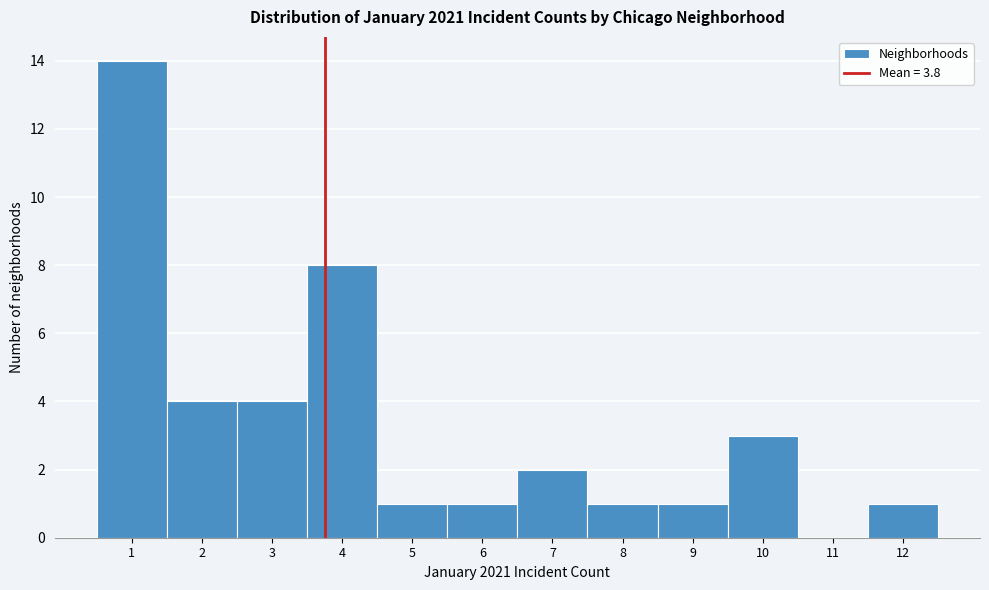

How tall is the bar that spans 0.5 to 1.5 on the x-axis? The values are not printed on the chart, so give them approximately, as read against the axis.

14